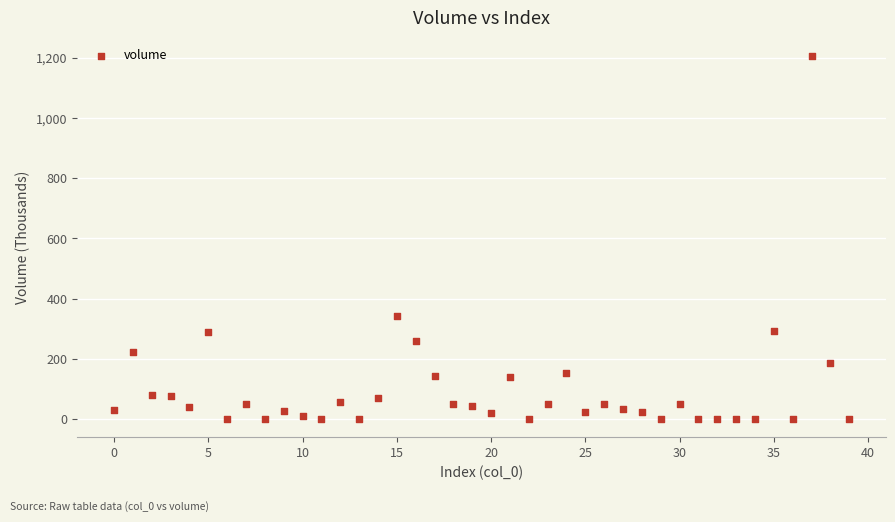

What Y value in the scatter plot is closest to 603?

342.2